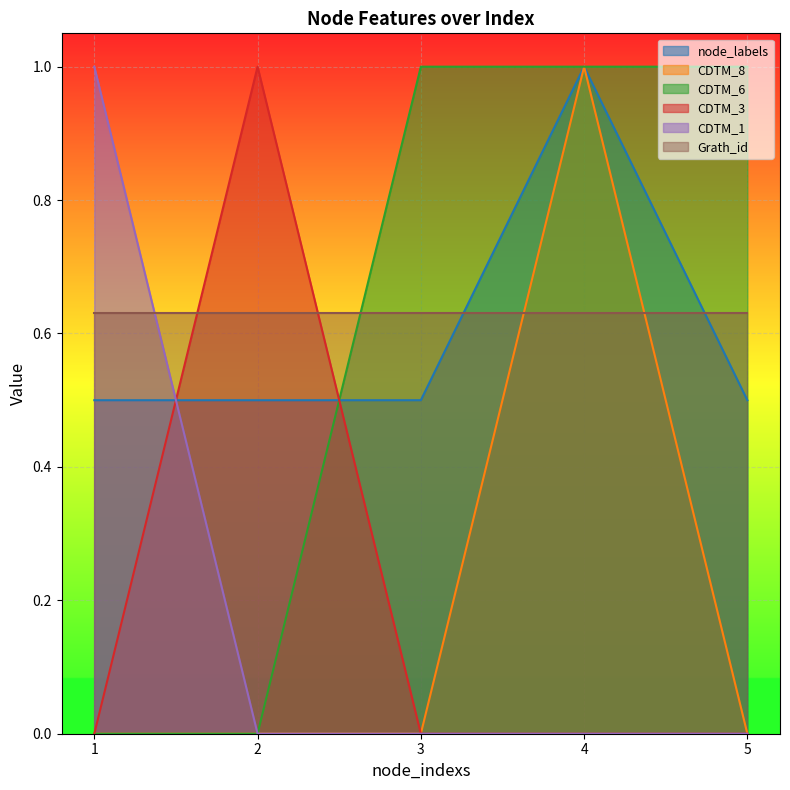

After their last crossing, which series has the higher values: CDTM_1 or node_labels?

node_labels